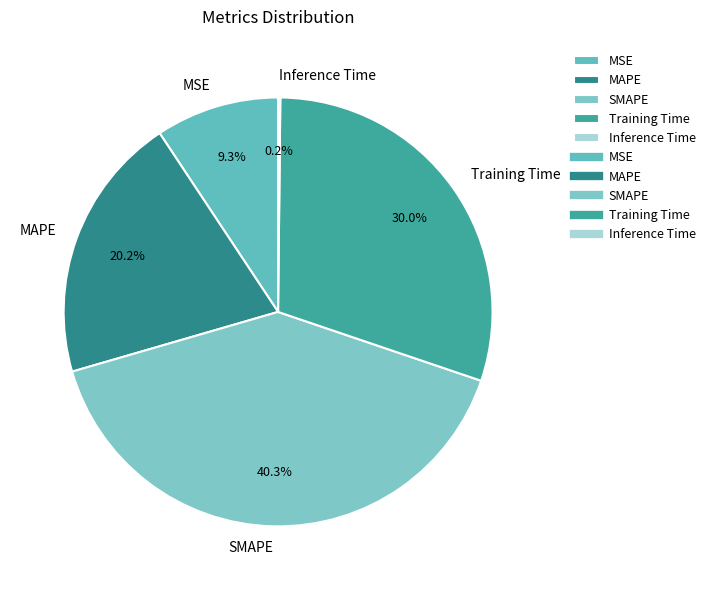

What is the ratio of the value at SMAPE to the value at Training Time?

1.3